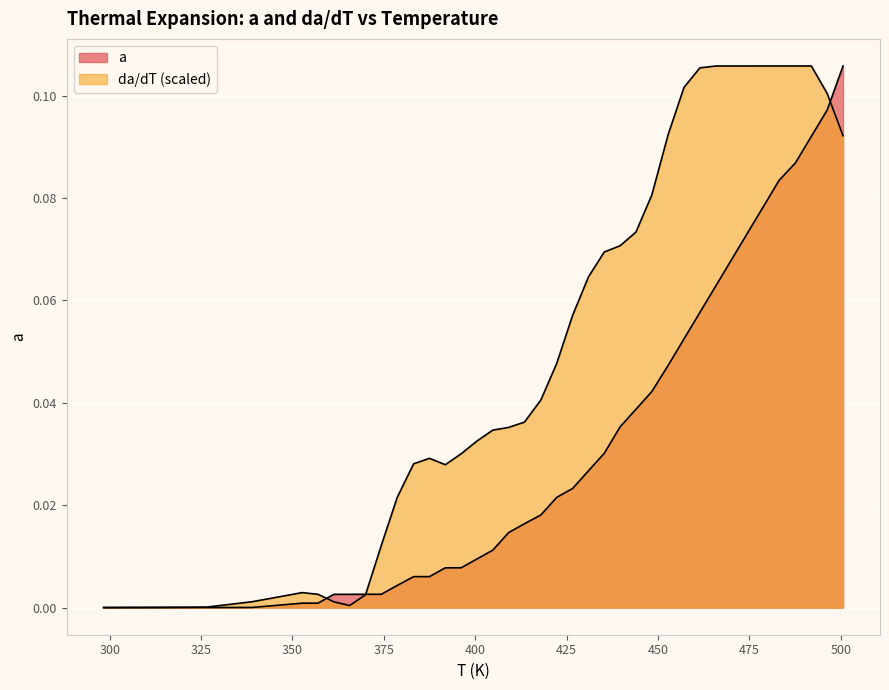

What is the label of the 39th point from the right?

307.65